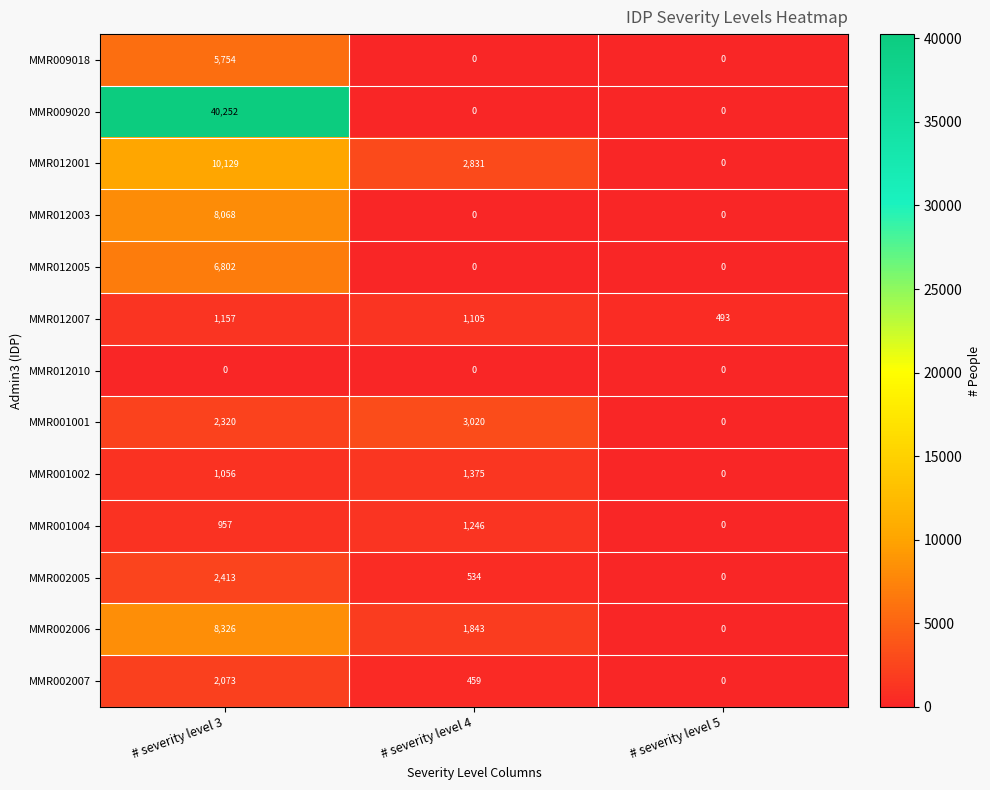

Which category has the highest value in the MMR012003 series?

# severity level 3